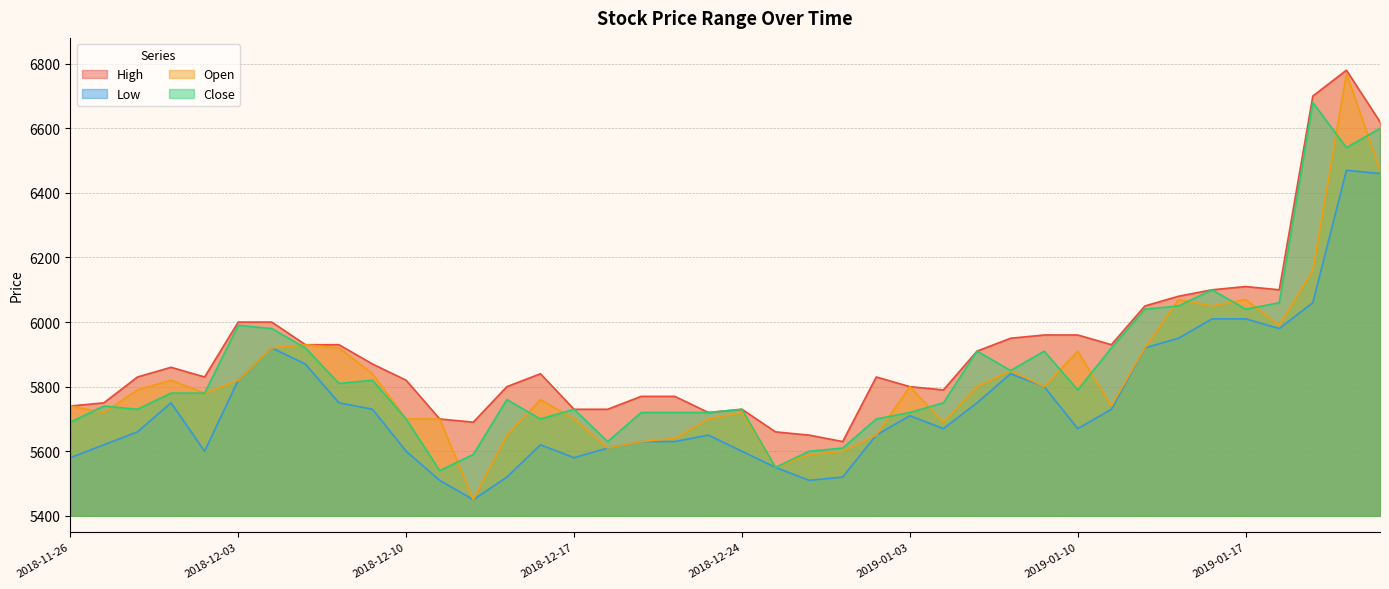

What is the smallest value displayed?

5450